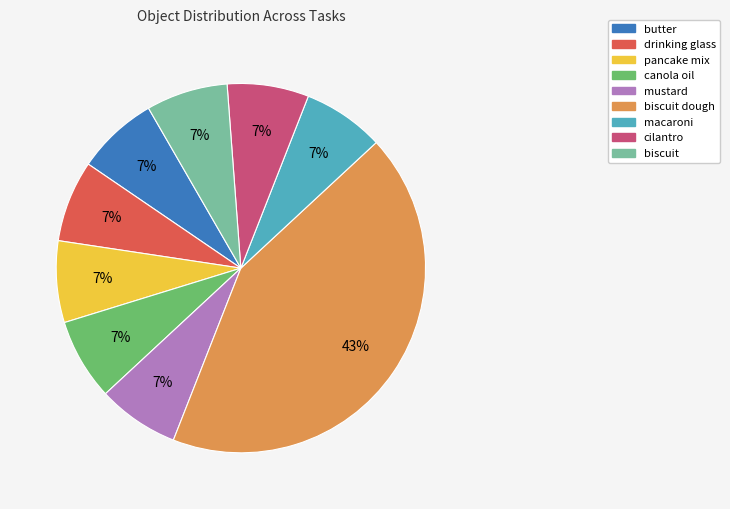

To the nearest percent, what is the difference between the largest and smallest slice percentages?

36%